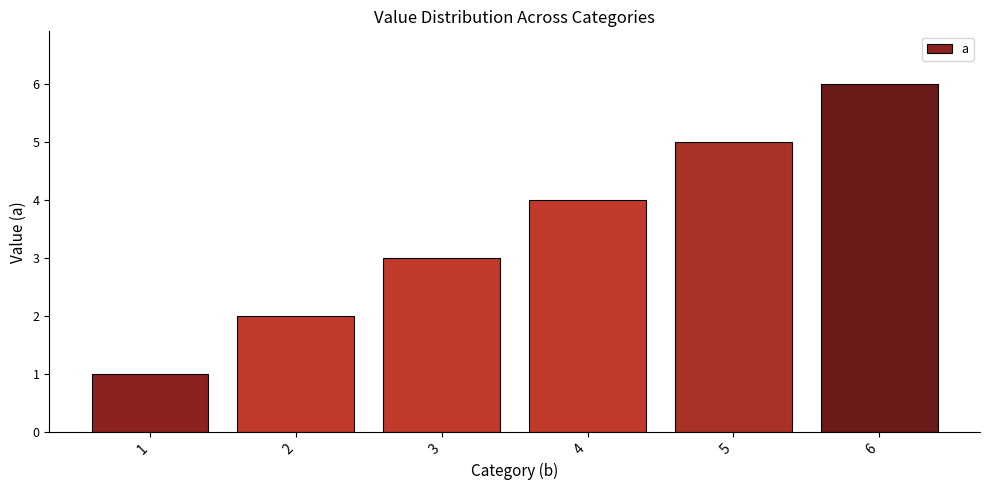

Where is the data nearest to the value 3?

3